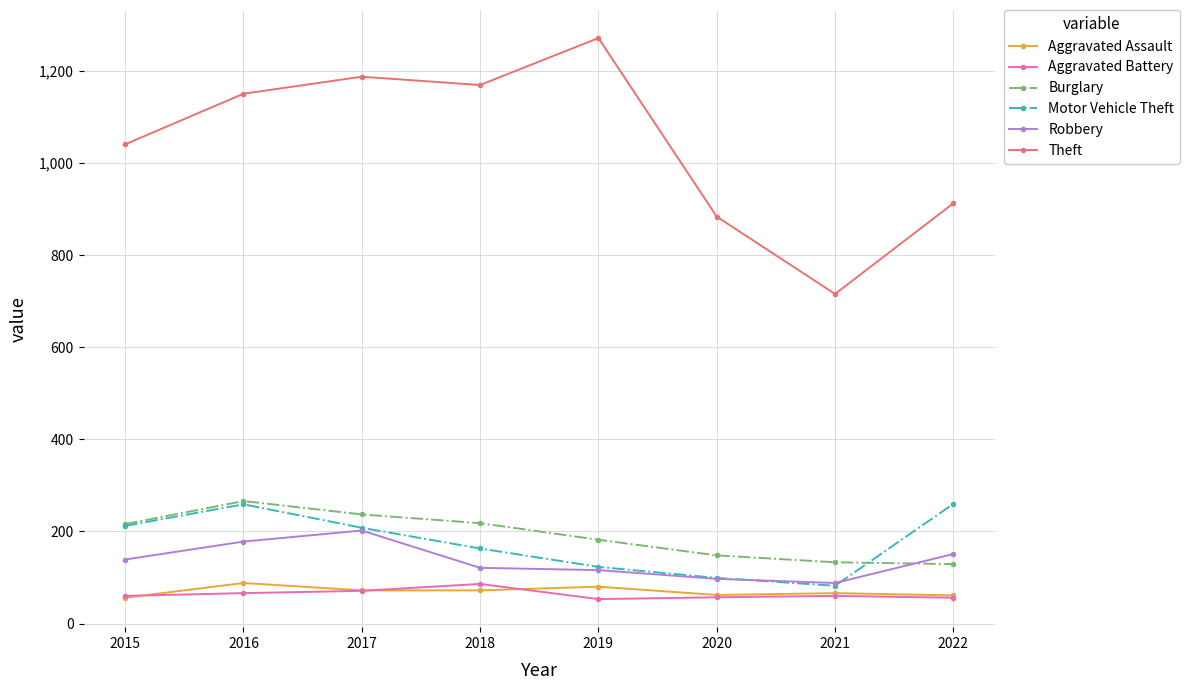

True or false: Aggravated Assault and Burglary intersect in this chart.

False